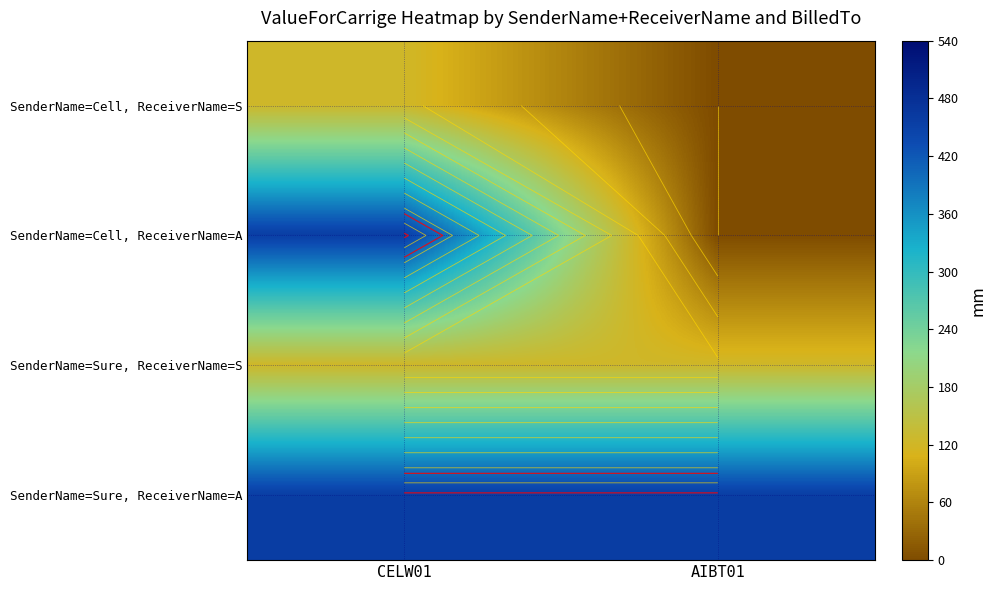

Which series has the largest total across all categories?

SenderName=Sure, ReceiverName=A